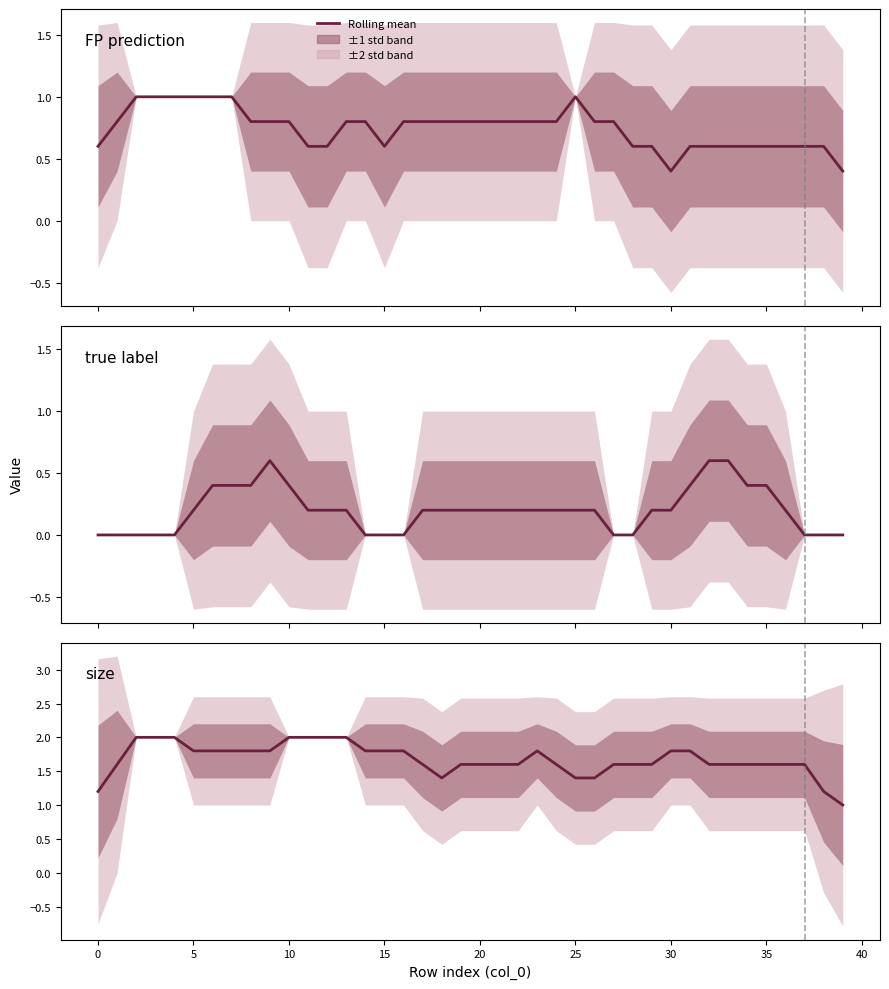

True or false: true label has a value of 0.4 at 35.

True